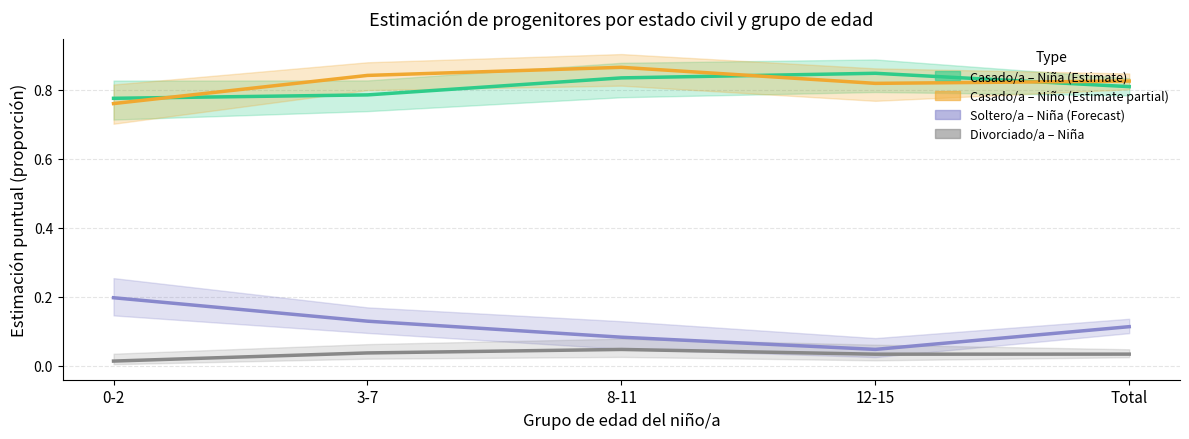

What are all the series names shown in the legend?

Casado/a – Niña, Casado/a – Niño, Soltero/a – Niña, Divorciado/a – Niña